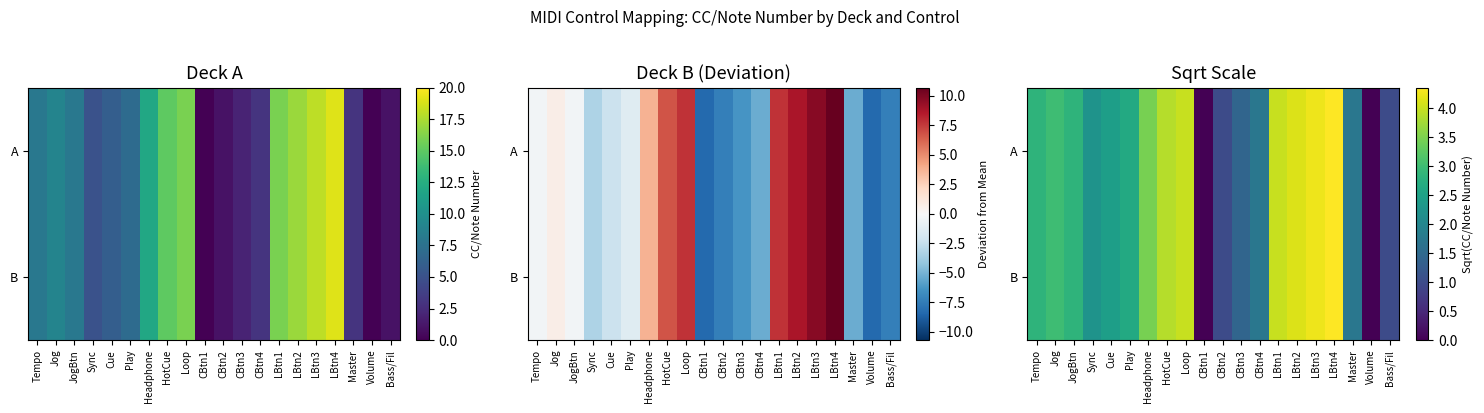

Rank the series at Play from lowest to highest value.

A, B